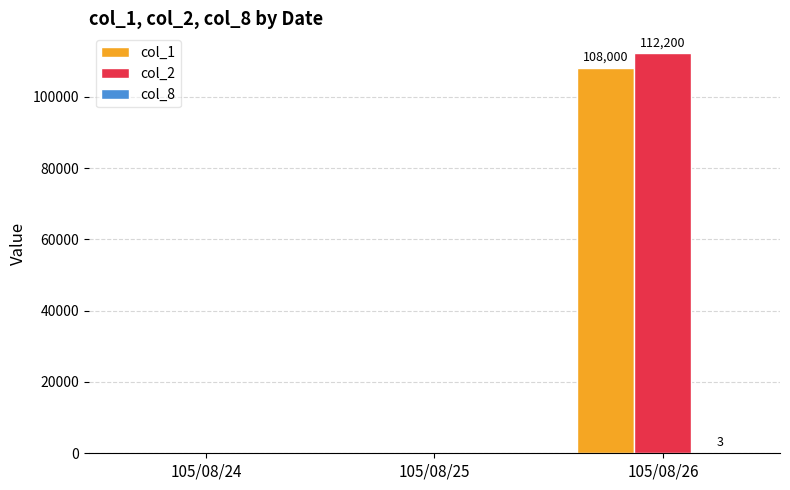

The value of col_2 at 105/08/25 is 0. True or false?

True